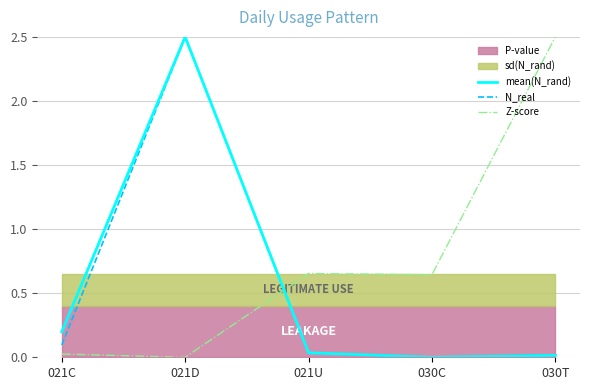

True or false: mean(N_rand) has a value of 2.5 at 021D.

True